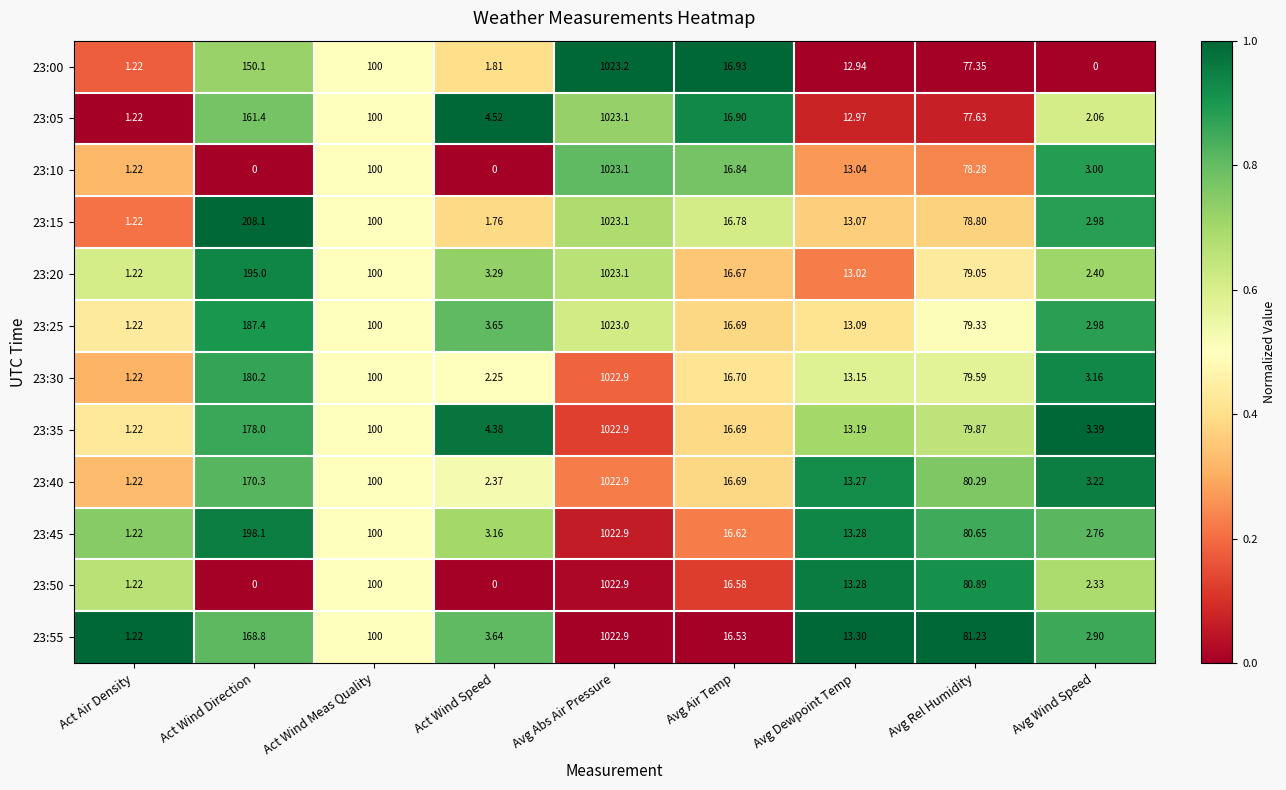

Which category has the highest value across all series?

Avg Abs Air Pressure